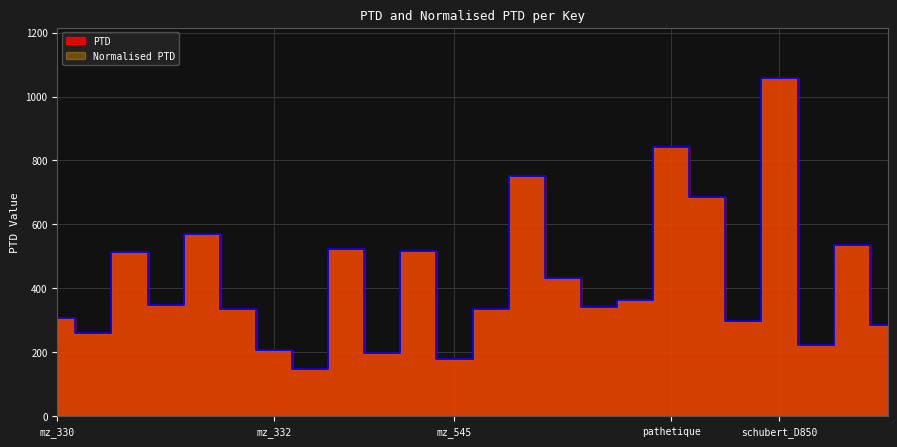

At which category is the sum across all series the highest?

schubert_D850